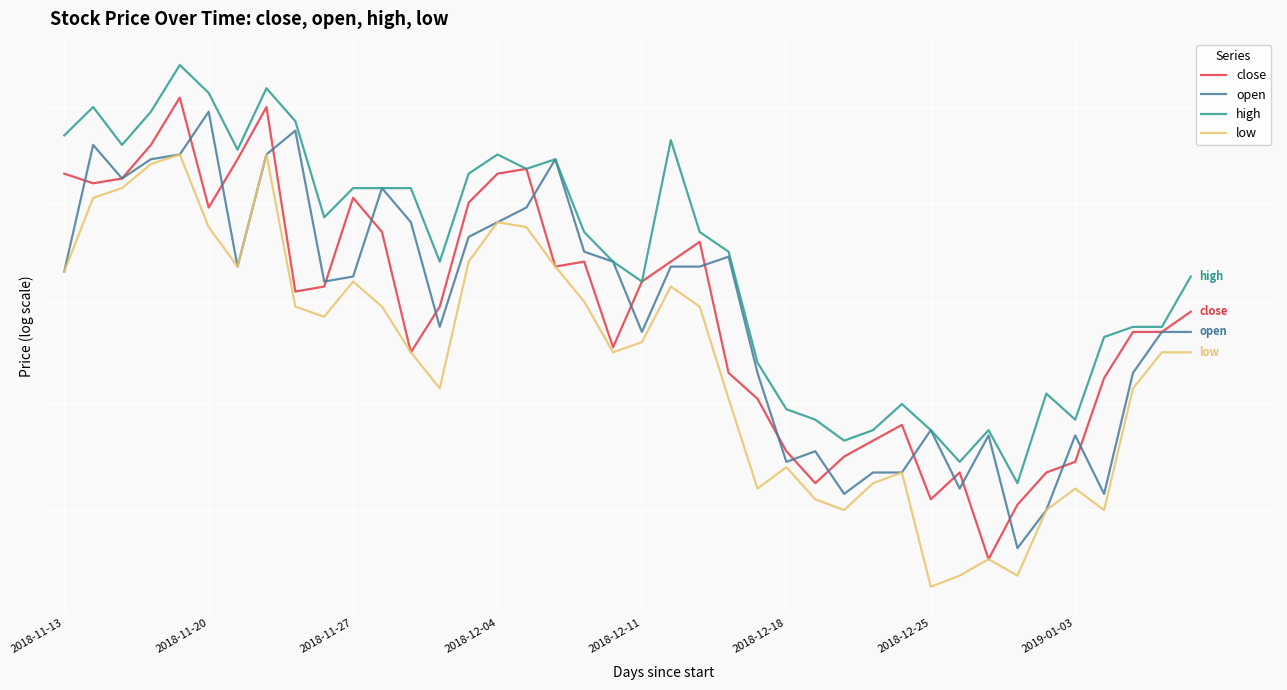

The high series shows 10.7 at 9. True or false?

False